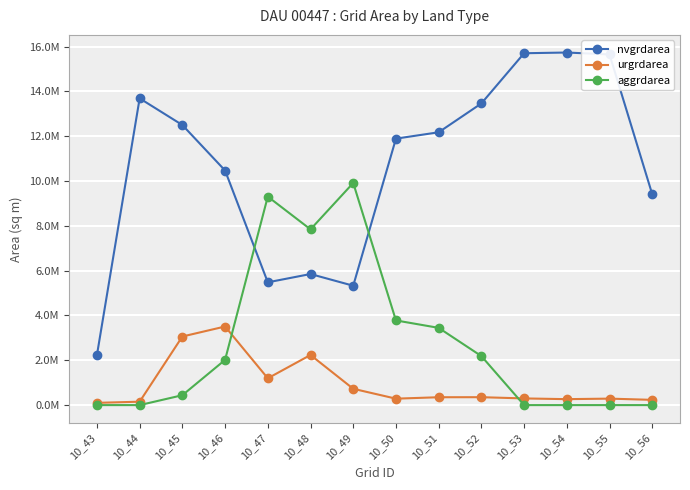

What is the sum of the urgrdarea values at 10_44 and 10_48?

2388600